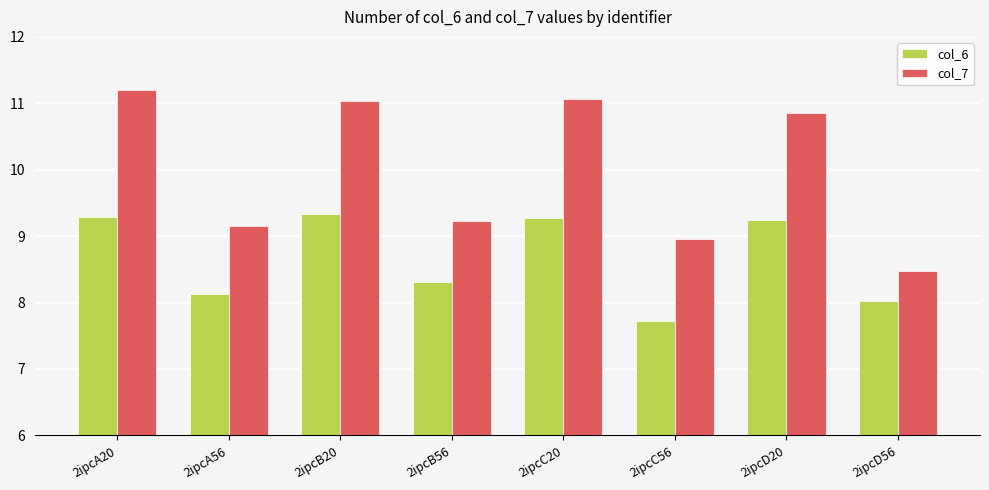

At which category is the sum across all series the highest?

2ipcA20